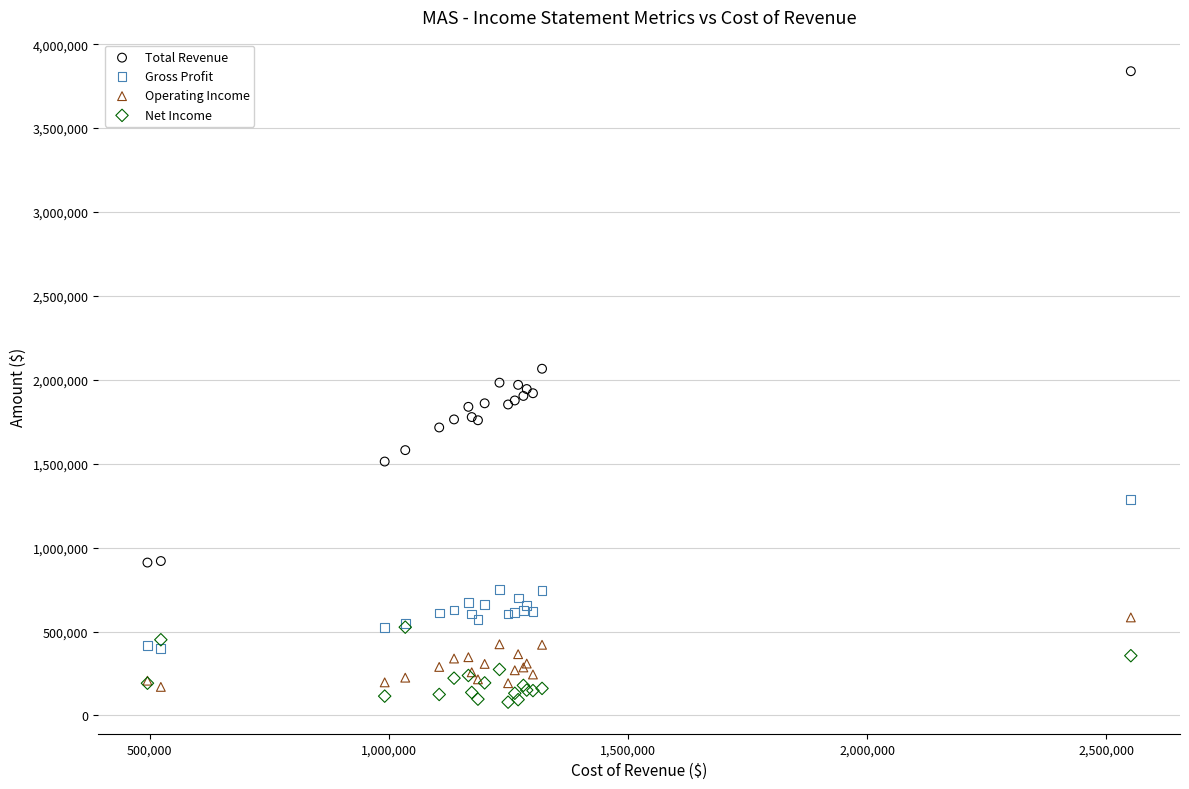

What are all the series names shown in the legend?

Total Revenue, Gross Profit, Operating Income, Net Income